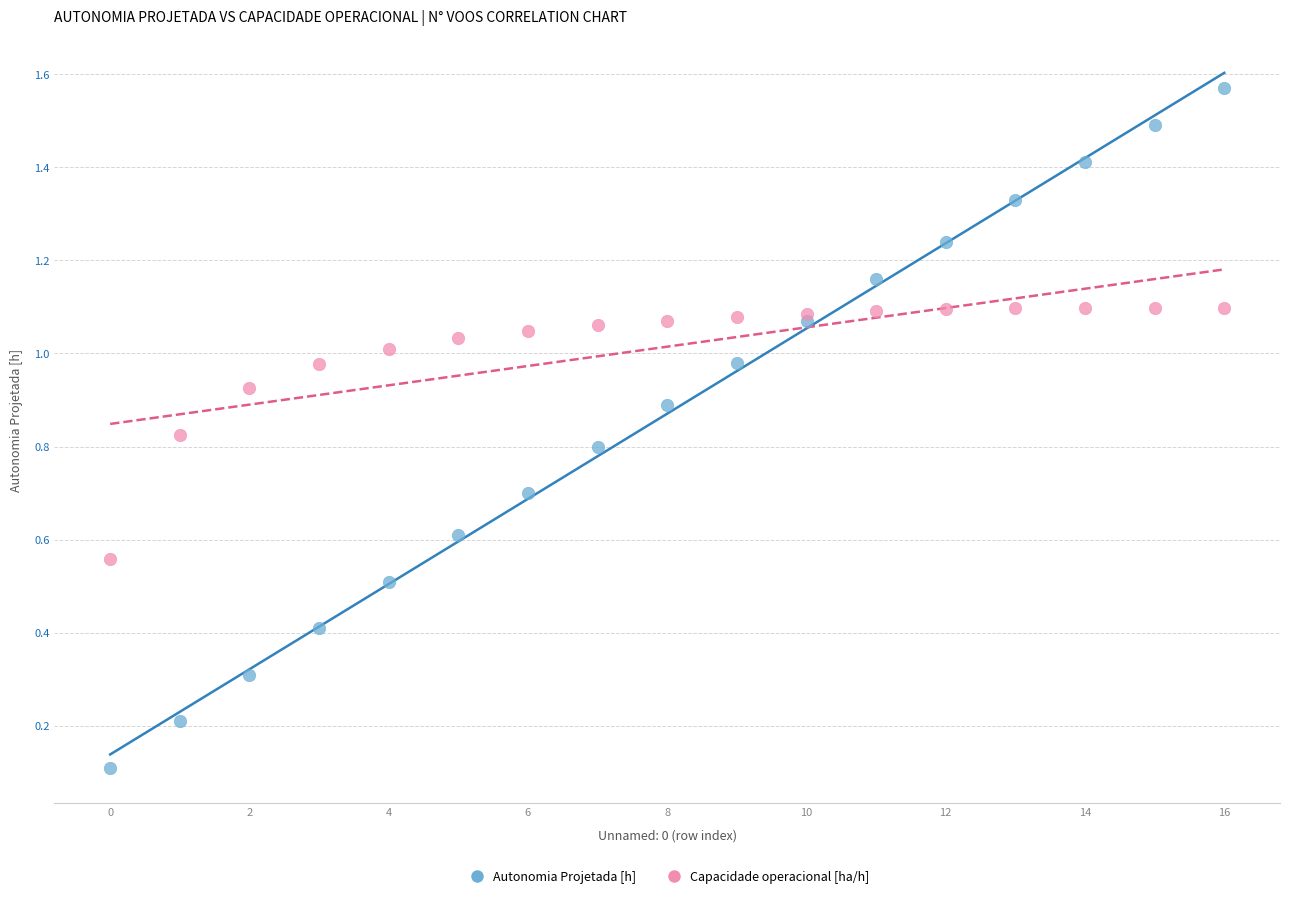

Which series reaches the maximum Y coordinate?

Autonomia Projetada [h]